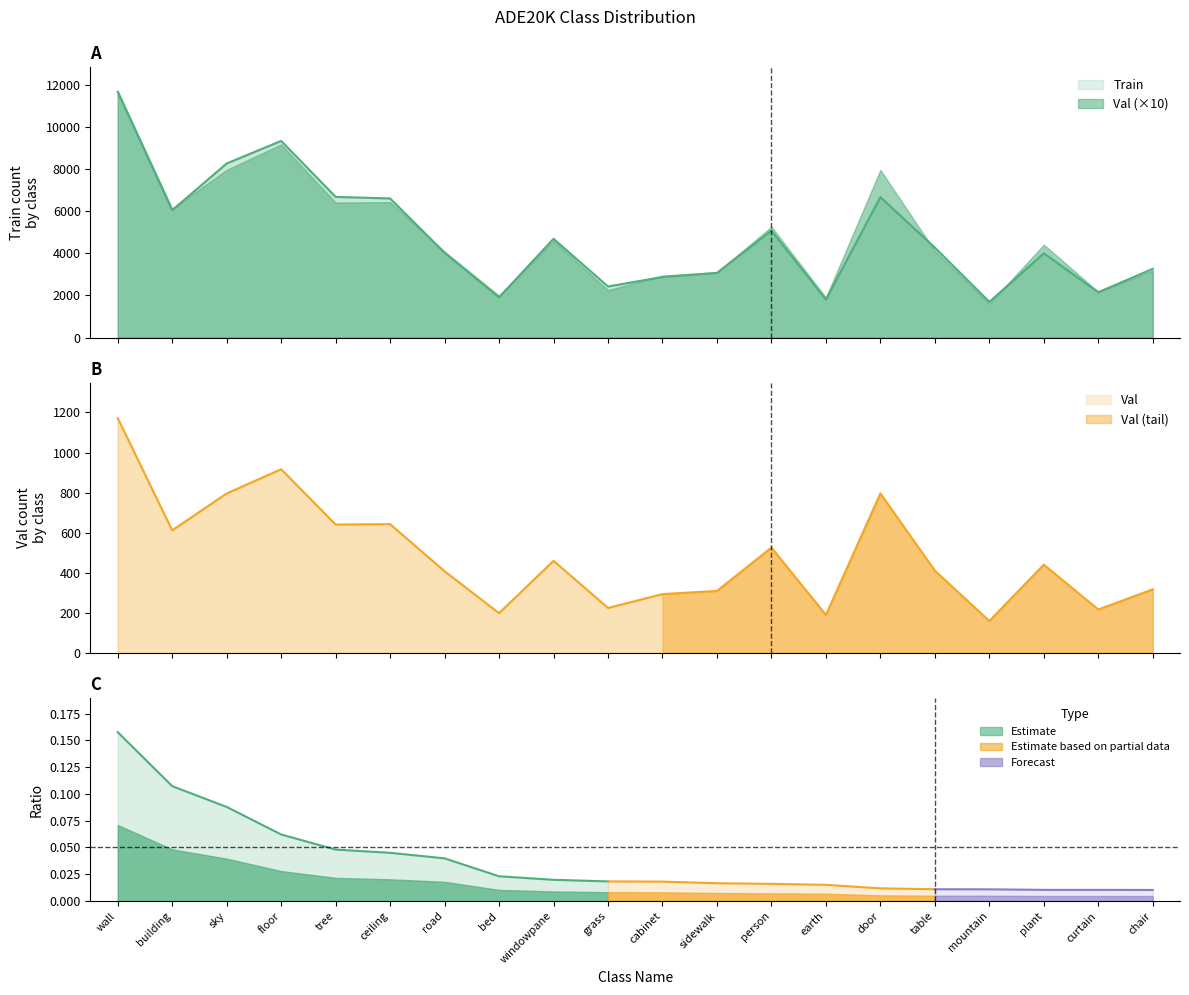

Reading left to right, extract all data points from this chart.

Train: 11664	6046	8265	9336	6678	6604	4023	1906	4688	2423	2874	3068	5075	1804	6666	4269	1691	3999	2149	3261
Val: 1172	612	796	917	641	643	408	199	460	225	294	310	526	190	796	411	160	441	217	318